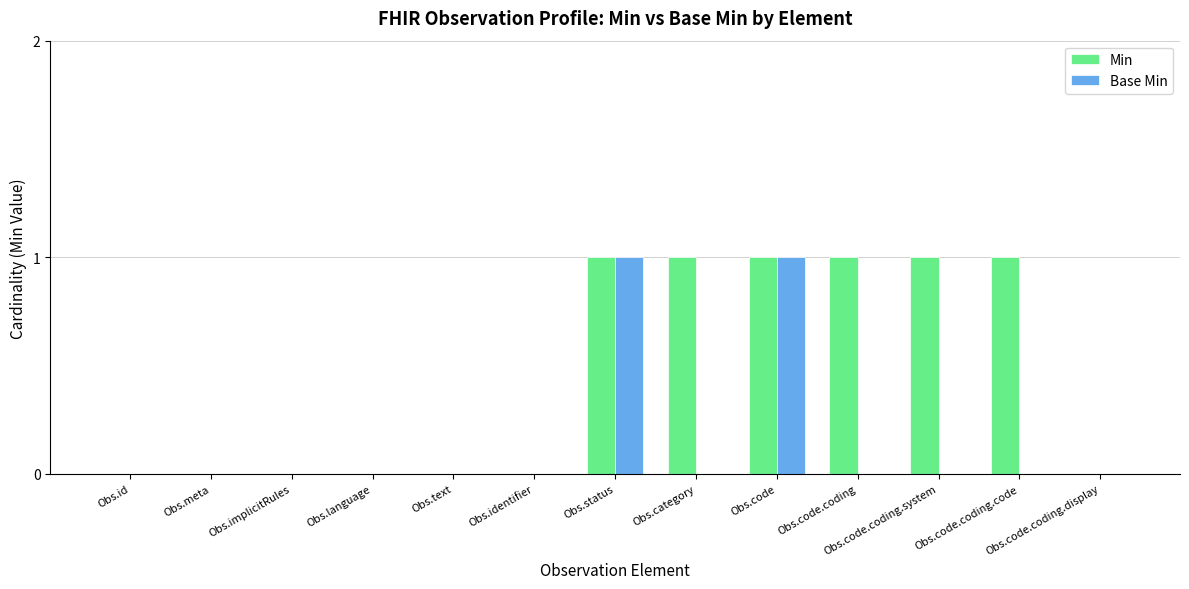

Reading left to right, extract all data points from this chart.

Min: Obs.id=0	Obs.meta=0	Obs.implicitRules=0	Obs.language=0	Obs.text=0	Obs.identifier=0	Obs.status=1	Obs.category=1	Obs.code=1	Obs.code.coding=1	Obs.code.coding.system=1	Obs.code.coding.code=1	Obs.code.coding.display=0
Base Min: Obs.id=0	Obs.meta=0	Obs.implicitRules=0	Obs.language=0	Obs.text=0	Obs.identifier=0	Obs.status=1	Obs.category=0	Obs.code=1	Obs.code.coding=0	Obs.code.coding.system=0	Obs.code.coding.code=0	Obs.code.coding.display=0